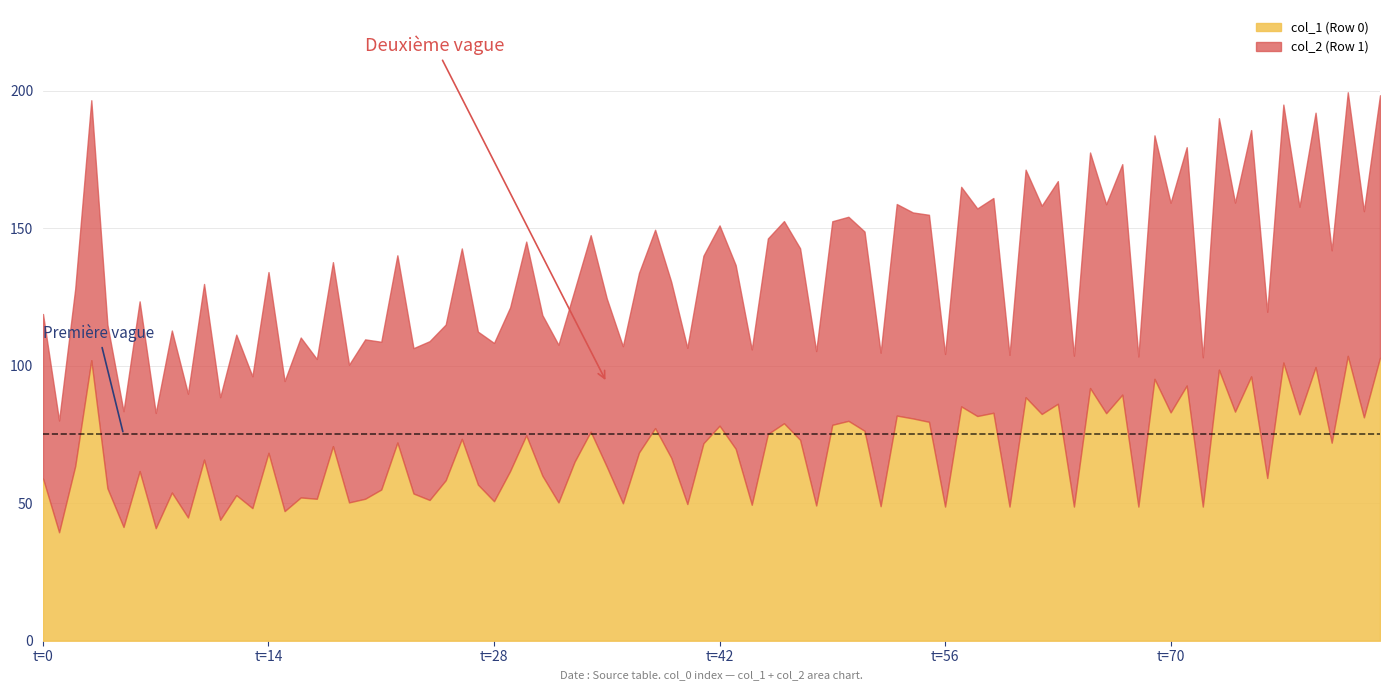

What is the lowest value of the col_1 (Row 0) series?

39.4